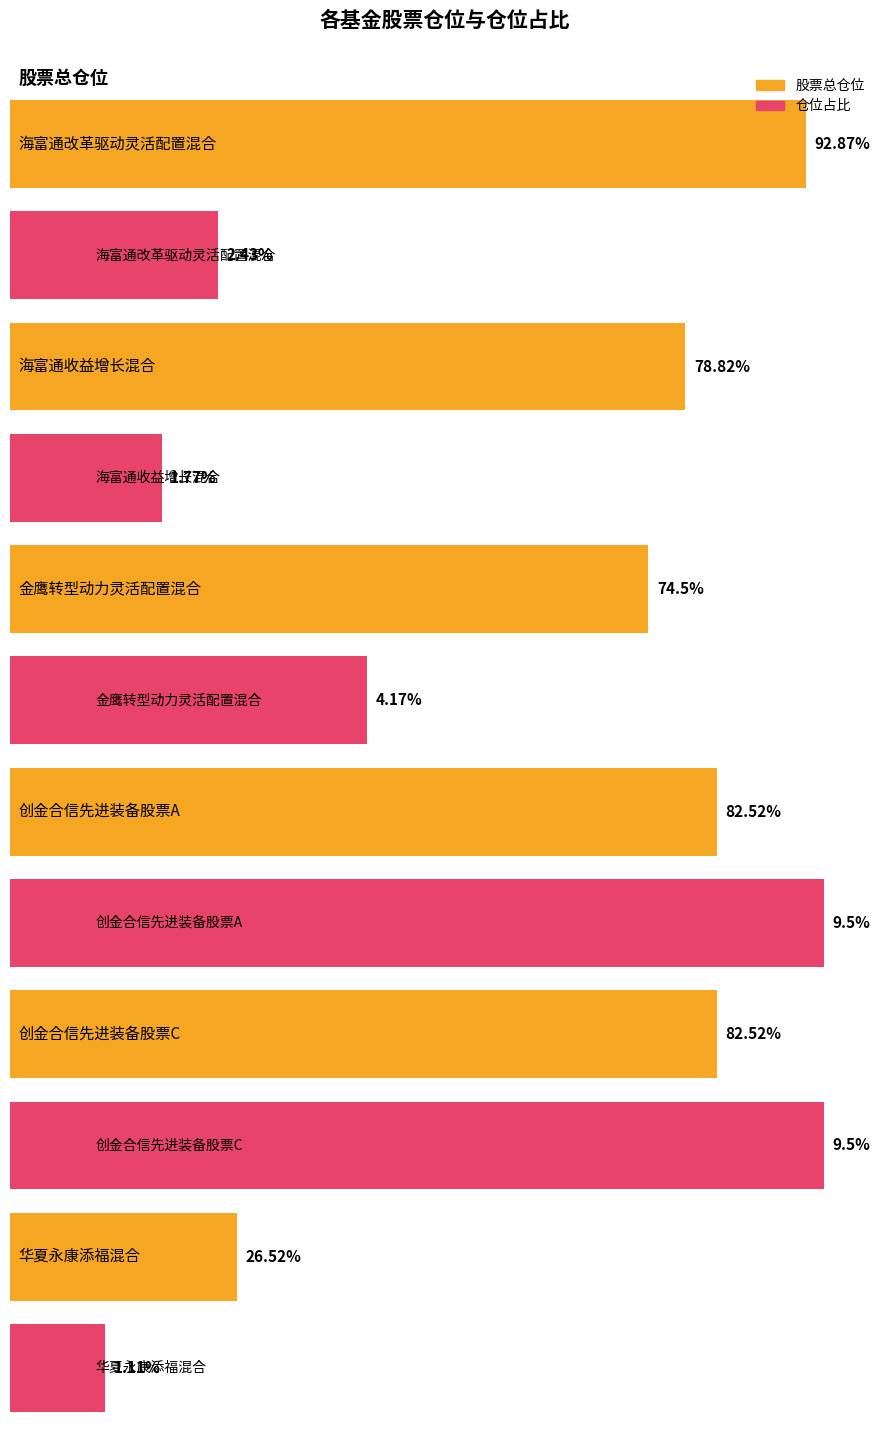

At which label does 股票总仓位 reach its peak?

海富通改革驱动灵活配置混合